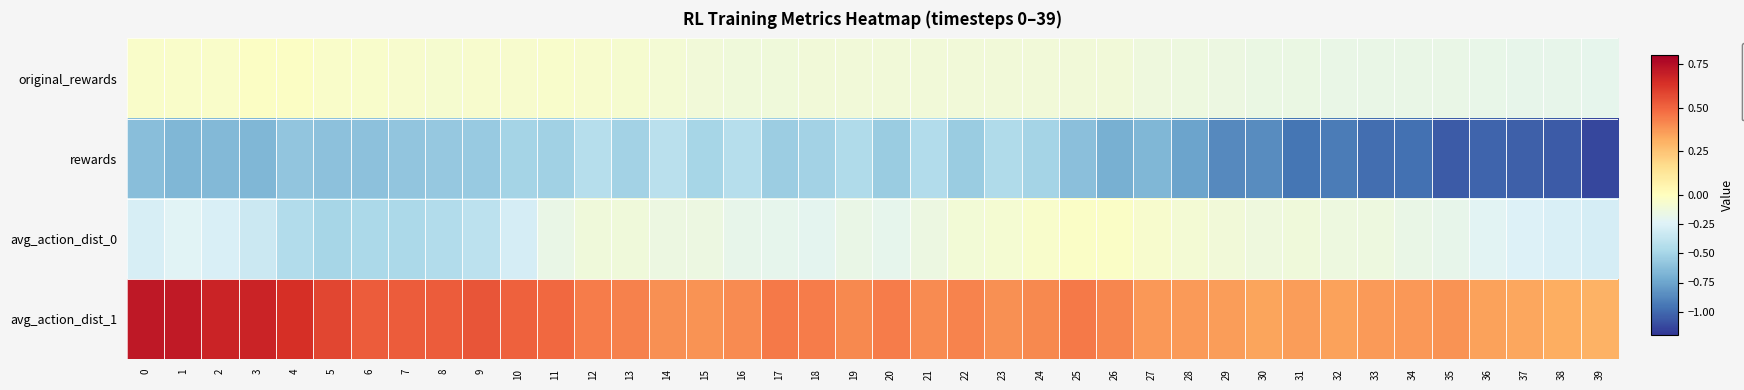

Reading left to right, extract all data points from this chart.

original_rewards: 0=-0.0	1=-0.0	2=-0.0	3=-0.0	4=-0.0	5=-0.0	6=-0.1	7=-0.1	8=-0.1	9=-0.1	10=-0.1	11=-0.1	12=-0.1	13=-0.1	14=-0.1	15=-0.1	16=-0.1	17=-0.1	18=-0.1	19=-0.1	20=-0.1	21=-0.1	22=-0.1	23=-0.1	24=-0.1	25=-0.1	26=-0.1	27=-0.1	28=-0.1	29=-0.1	30=-0.2	31=-0.2	32=-0.2	33=-0.2	34=-0.2	35=-0.2	36=-0.2	37=-0.2	38=-0.2	39=-0.2
rewards: 0=-0.6	1=-0.7	2=-0.7	3=-0.7	4=-0.6	5=-0.6	6=-0.6	7=-0.6	8=-0.6	9=-0.6	10=-0.5	11=-0.5	12=-0.4	13=-0.5	14=-0.4	15=-0.5	16=-0.4	17=-0.5	18=-0.5	19=-0.5	20=-0.6	21=-0.4	22=-0.5	23=-0.5	24=-0.5	25=-0.6	26=-0.7	27=-0.7	28=-0.8	29=-0.9	30=-0.9	31=-0.9	32=-0.9	33=-1.0	34=-1.0	35=-1.1	36=-1.0	37=-1.0	38=-1.1	39=-1.1
avg_action_dist_0: 0=-0.3	1=-0.2	2=-0.3	3=-0.3	4=-0.4	5=-0.5	6=-0.5	7=-0.5	8=-0.4	9=-0.4	10=-0.3	11=-0.2	12=-0.1	13=-0.1	14=-0.1	15=-0.1	16=-0.2	17=-0.2	18=-0.2	19=-0.2	20=-0.2	21=-0.1	22=-0.1	23=-0.1	24=-0.0	25=-0.0	26=-0.0	27=-0.1	28=-0.1	29=-0.1	30=-0.1	31=-0.1	32=-0.1	33=-0.1	34=-0.2	35=-0.2	36=-0.2	37=-0.2	38=-0.3	39=-0.3
avg_action_dist_1: 0=0.7	1=0.7	2=0.7	3=0.7	4=0.6	5=0.6	6=0.5	7=0.5	8=0.5	9=0.5	10=0.5	11=0.5	12=0.4	13=0.4	14=0.4	15=0.4	16=0.4	17=0.4	18=0.4	19=0.4	20=0.4	21=0.4	22=0.4	23=0.4	24=0.4	25=0.4	26=0.4	27=0.4	28=0.4	29=0.4	30=0.3	31=0.4	32=0.3	33=0.4	34=0.4	35=0.4	36=0.3	37=0.3	38=0.3	39=0.3